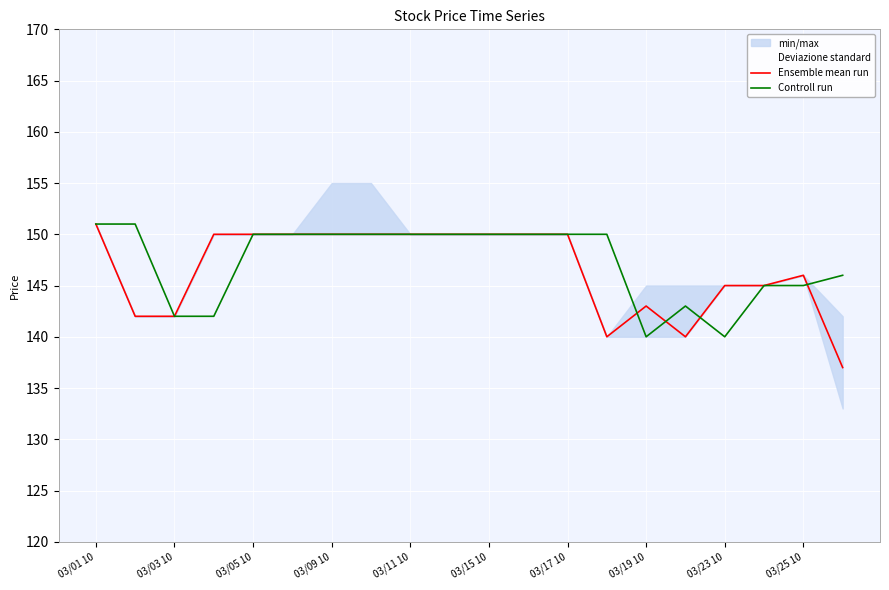

Read the Ensemble mean run value at 03/17 10, to the nearest 5.

150